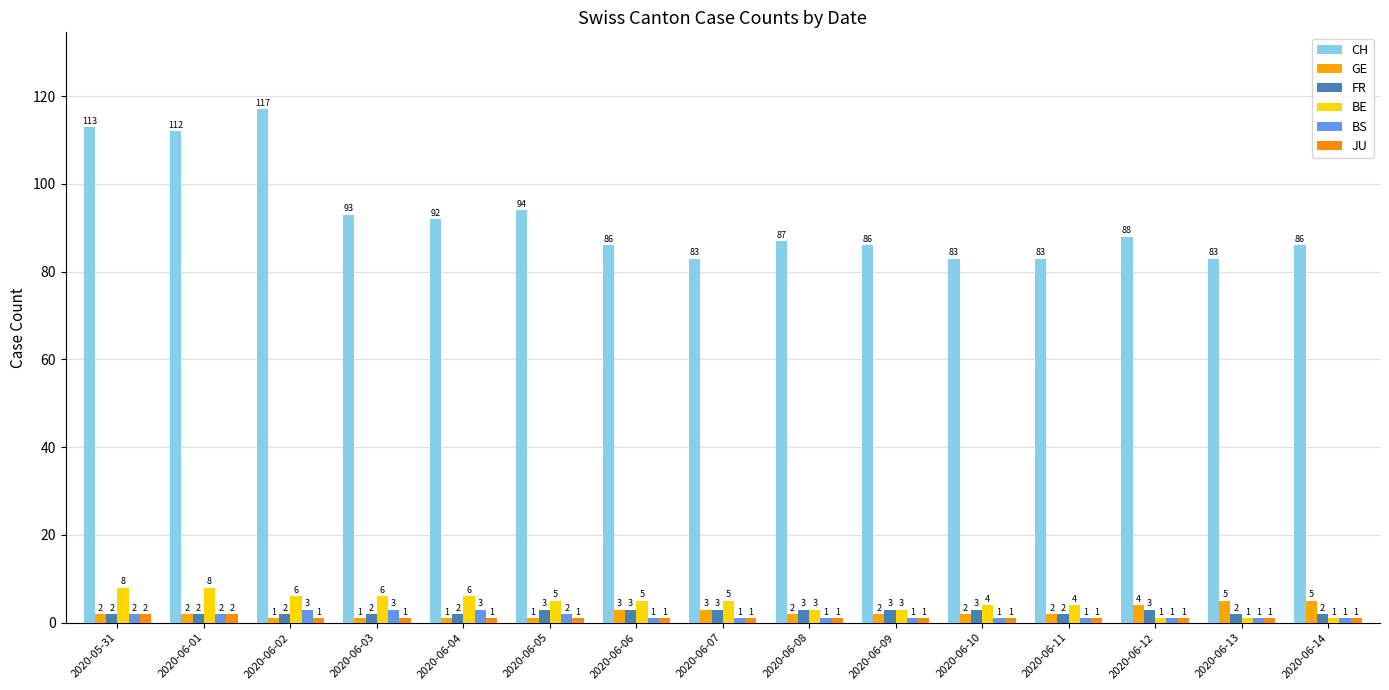

Where is CH nearest to the value 100?

2020-06-05